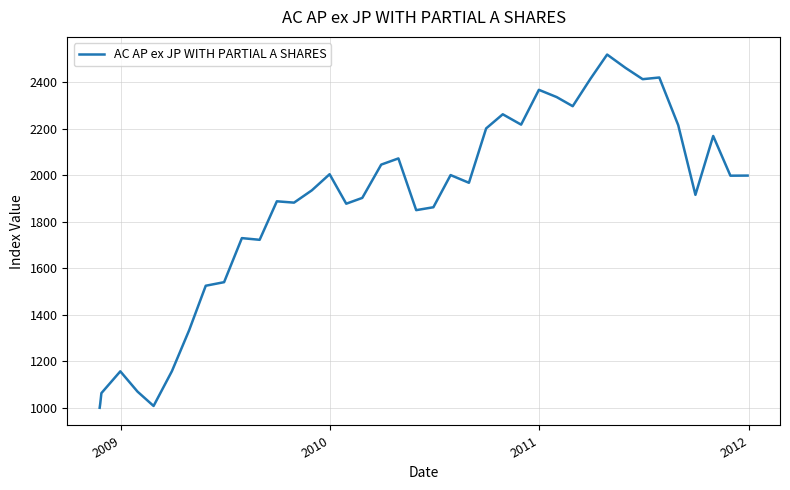

What is the greatest value displayed?

2518.4